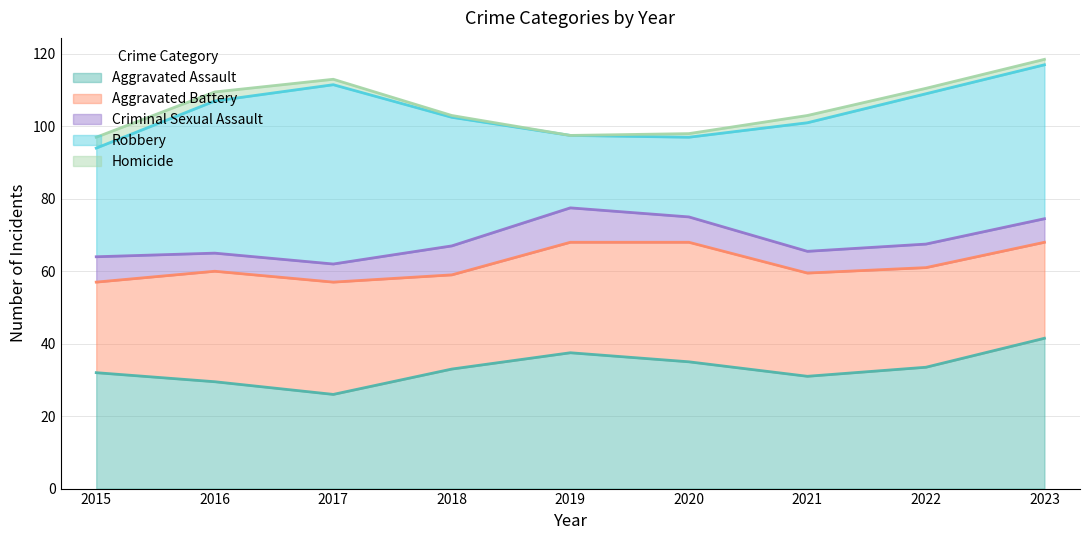

True or false: Robbery has a value of 73 at 2022.

False